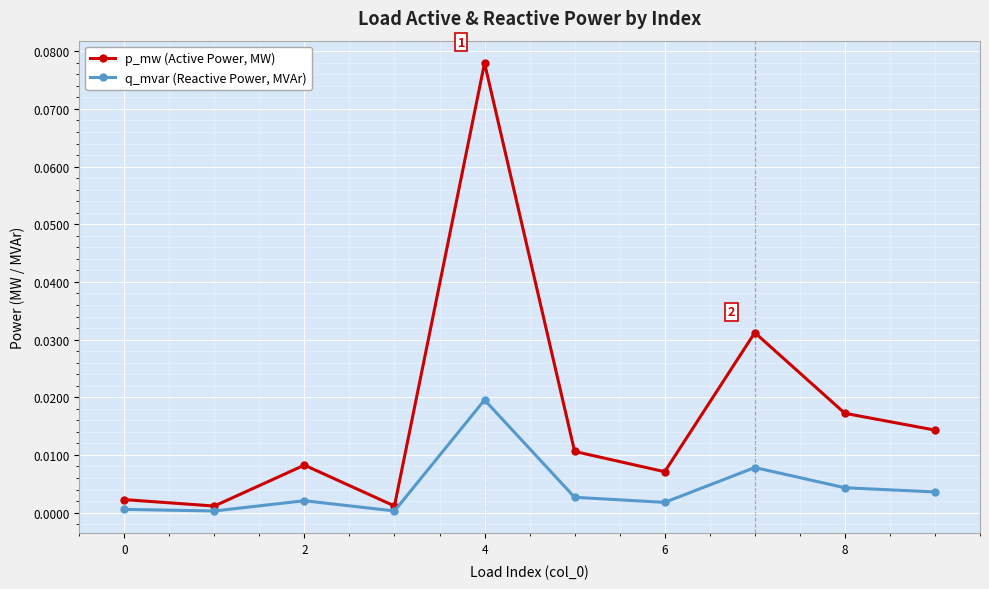

Which series has the widest spread of values?

p_mw (Active Power, MW)